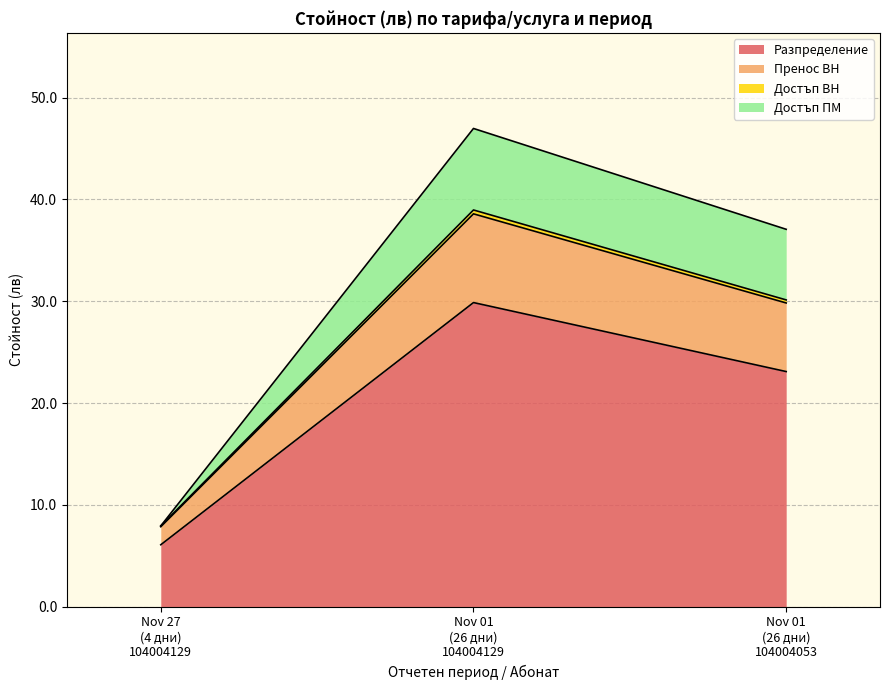

Between which two adjacent categories do Достъп ВН and Достъп ПМ first intersect?

2020-11-27 (4 дни) and 2020-11-01 (26 дни)